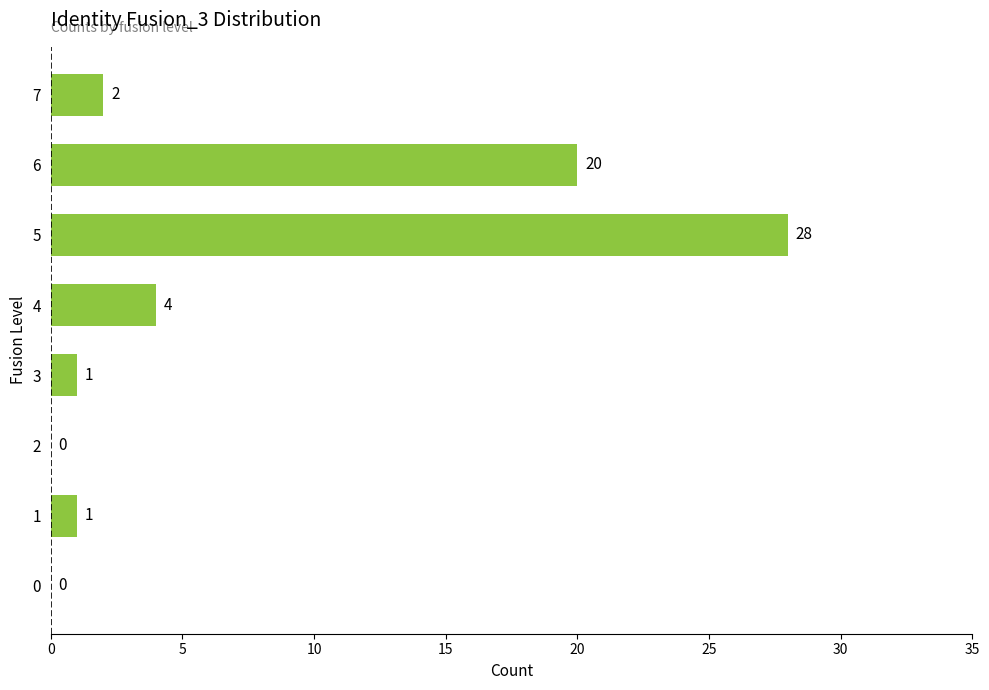

At which label is the value closest to 14?

6